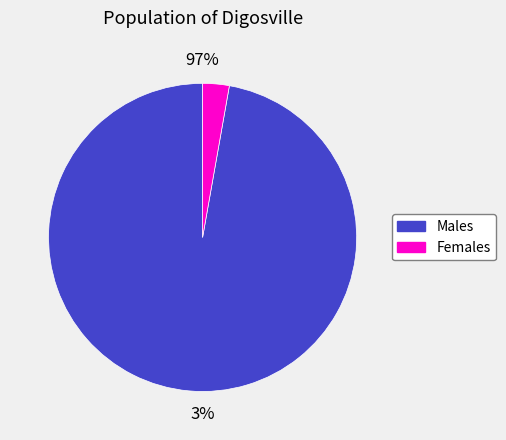

To the nearest percent, what portion does 0 represent?

3%